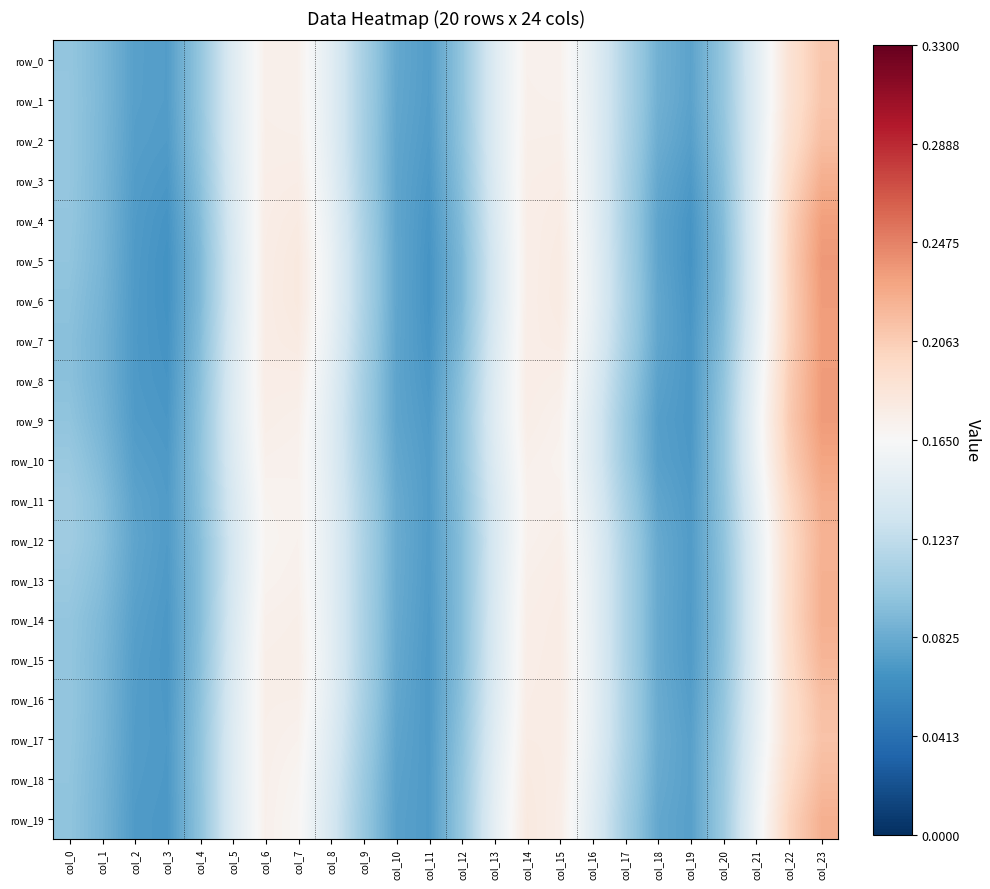

Reading left to right, what are all the values shown in this chart?

row_0: col_0=0.1	col_1=0.1	col_2=0.1	col_3=0.1	col_4=0.1	col_5=0.1	col_6=0.2	col_7=0.2	col_8=0.1	col_9=0.1	col_10=0.1	col_11=0.1	col_12=0.1	col_13=0.1	col_14=0.2	col_15=0.2	col_16=0.1	col_17=0.1	col_18=0.1	col_19=0.1	col_20=0.1	col_21=0.1	col_22=0.2	col_23=0.2
row_1: col_0=0.1	col_1=0.1	col_2=0.1	col_3=0.1	col_4=0.1	col_5=0.1	col_6=0.2	col_7=0.2	col_8=0.1	col_9=0.1	col_10=0.1	col_11=0.1	col_12=0.1	col_13=0.1	col_14=0.2	col_15=0.2	col_16=0.1	col_17=0.1	col_18=0.1	col_19=0.1	col_20=0.1	col_21=0.1	col_22=0.2	col_23=0.2
row_2: col_0=0.1	col_1=0.1	col_2=0.1	col_3=0.1	col_4=0.1	col_5=0.1	col_6=0.2	col_7=0.2	col_8=0.1	col_9=0.1	col_10=0.1	col_11=0.1	col_12=0.1	col_13=0.1	col_14=0.2	col_15=0.2	col_16=0.1	col_17=0.1	col_18=0.1	col_19=0.1	col_20=0.1	col_21=0.1	col_22=0.2	col_23=0.2
row_3: col_0=0.1	col_1=0.1	col_2=0.1	col_3=0.1	col_4=0.1	col_5=0.1	col_6=0.2	col_7=0.2	col_8=0.1	col_9=0.1	col_10=0.1	col_11=0.1	col_12=0.1	col_13=0.1	col_14=0.2	col_15=0.2	col_16=0.1	col_17=0.1	col_18=0.1	col_19=0.1	col_20=0.1	col_21=0.1	col_22=0.2	col_23=0.2
row_4: col_0=0.1	col_1=0.1	col_2=0.1	col_3=0.1	col_4=0.1	col_5=0.1	col_6=0.2	col_7=0.2	col_8=0.2	col_9=0.1	col_10=0.1	col_11=0.1	col_12=0.1	col_13=0.1	col_14=0.2	col_15=0.2	col_16=0.2	col_17=0.1	col_18=0.1	col_19=0.1	col_20=0.1	col_21=0.1	col_22=0.2	col_23=0.2
row_5: col_0=0.1	col_1=0.1	col_2=0.1	col_3=0.1	col_4=0.1	col_5=0.1	col_6=0.2	col_7=0.2	col_8=0.2	col_9=0.1	col_10=0.1	col_11=0.1	col_12=0.1	col_13=0.1	col_14=0.2	col_15=0.2	col_16=0.2	col_17=0.1	col_18=0.1	col_19=0.1	col_20=0.1	col_21=0.1	col_22=0.2	col_23=0.2
row_6: col_0=0.1	col_1=0.1	col_2=0.1	col_3=0.1	col_4=0.1	col_5=0.1	col_6=0.2	col_7=0.2	col_8=0.2	col_9=0.1	col_10=0.1	col_11=0.1	col_12=0.1	col_13=0.1	col_14=0.2	col_15=0.2	col_16=0.2	col_17=0.1	col_18=0.1	col_19=0.1	col_20=0.1	col_21=0.1	col_22=0.2	col_23=0.2
row_7: col_0=0.1	col_1=0.1	col_2=0.1	col_3=0.1	col_4=0.1	col_5=0.1	col_6=0.2	col_7=0.2	col_8=0.2	col_9=0.1	col_10=0.1	col_11=0.1	col_12=0.1	col_13=0.1	col_14=0.2	col_15=0.2	col_16=0.1	col_17=0.1	col_18=0.1	col_19=0.1	col_20=0.1	col_21=0.1	col_22=0.2	col_23=0.2
row_8: col_0=0.1	col_1=0.1	col_2=0.1	col_3=0.1	col_4=0.1	col_5=0.1	col_6=0.2	col_7=0.2	col_8=0.1	col_9=0.1	col_10=0.1	col_11=0.1	col_12=0.1	col_13=0.1	col_14=0.2	col_15=0.2	col_16=0.1	col_17=0.1	col_18=0.1	col_19=0.1	col_20=0.1	col_21=0.2	col_22=0.2	col_23=0.2
row_9: col_0=0.1	col_1=0.1	col_2=0.1	col_3=0.1	col_4=0.1	col_5=0.1	col_6=0.2	col_7=0.2	col_8=0.1	col_9=0.1	col_10=0.1	col_11=0.1	col_12=0.1	col_13=0.1	col_14=0.2	col_15=0.2	col_16=0.1	col_17=0.1	col_18=0.1	col_19=0.1	col_20=0.1	col_21=0.2	col_22=0.2	col_23=0.2
row_10: col_0=0.1	col_1=0.1	col_2=0.1	col_3=0.1	col_4=0.1	col_5=0.1	col_6=0.2	col_7=0.2	col_8=0.1	col_9=0.1	col_10=0.1	col_11=0.1	col_12=0.1	col_13=0.1	col_14=0.2	col_15=0.2	col_16=0.1	col_17=0.1	col_18=0.1	col_19=0.1	col_20=0.1	col_21=0.2	col_22=0.2	col_23=0.2
row_11: col_0=0.1	col_1=0.1	col_2=0.1	col_3=0.1	col_4=0.1	col_5=0.1	col_6=0.2	col_7=0.2	col_8=0.1	col_9=0.1	col_10=0.1	col_11=0.1	col_12=0.1	col_13=0.1	col_14=0.2	col_15=0.2	col_16=0.1	col_17=0.1	col_18=0.1	col_19=0.1	col_20=0.1	col_21=0.2	col_22=0.2	col_23=0.2
row_12: col_0=0.1	col_1=0.1	col_2=0.1	col_3=0.1	col_4=0.1	col_5=0.1	col_6=0.2	col_7=0.2	col_8=0.1	col_9=0.1	col_10=0.1	col_11=0.1	col_12=0.1	col_13=0.1	col_14=0.2	col_15=0.2	col_16=0.1	col_17=0.1	col_18=0.1	col_19=0.1	col_20=0.1	col_21=0.1	col_22=0.2	col_23=0.2
row_13: col_0=0.1	col_1=0.1	col_2=0.1	col_3=0.1	col_4=0.1	col_5=0.1	col_6=0.2	col_7=0.2	col_8=0.1	col_9=0.1	col_10=0.1	col_11=0.1	col_12=0.1	col_13=0.1	col_14=0.2	col_15=0.2	col_16=0.2	col_17=0.1	col_18=0.1	col_19=0.1	col_20=0.1	col_21=0.1	col_22=0.2	col_23=0.2
row_14: col_0=0.1	col_1=0.1	col_2=0.1	col_3=0.1	col_4=0.1	col_5=0.1	col_6=0.2	col_7=0.2	col_8=0.1	col_9=0.1	col_10=0.1	col_11=0.1	col_12=0.1	col_13=0.1	col_14=0.2	col_15=0.2	col_16=0.2	col_17=0.1	col_18=0.1	col_19=0.1	col_20=0.1	col_21=0.1	col_22=0.2	col_23=0.2
row_15: col_0=0.1	col_1=0.1	col_2=0.1	col_3=0.1	col_4=0.1	col_5=0.1	col_6=0.2	col_7=0.2	col_8=0.1	col_9=0.1	col_10=0.1	col_11=0.1	col_12=0.1	col_13=0.1	col_14=0.2	col_15=0.2	col_16=0.2	col_17=0.1	col_18=0.1	col_19=0.1	col_20=0.1	col_21=0.1	col_22=0.2	col_23=0.2
row_16: col_0=0.1	col_1=0.1	col_2=0.1	col_3=0.1	col_4=0.1	col_5=0.1	col_6=0.2	col_7=0.2	col_8=0.1	col_9=0.1	col_10=0.1	col_11=0.1	col_12=0.1	col_13=0.1	col_14=0.2	col_15=0.2	col_16=0.2	col_17=0.1	col_18=0.1	col_19=0.1	col_20=0.1	col_21=0.1	col_22=0.2	col_23=0.2
row_17: col_0=0.1	col_1=0.1	col_2=0.1	col_3=0.1	col_4=0.1	col_5=0.1	col_6=0.2	col_7=0.2	col_8=0.1	col_9=0.1	col_10=0.1	col_11=0.1	col_12=0.1	col_13=0.1	col_14=0.2	col_15=0.2	col_16=0.2	col_17=0.1	col_18=0.1	col_19=0.1	col_20=0.1	col_21=0.2	col_22=0.2	col_23=0.2
row_18: col_0=0.1	col_1=0.1	col_2=0.1	col_3=0.1	col_4=0.1	col_5=0.1	col_6=0.2	col_7=0.2	col_8=0.1	col_9=0.1	col_10=0.1	col_11=0.1	col_12=0.1	col_13=0.1	col_14=0.2	col_15=0.2	col_16=0.1	col_17=0.1	col_18=0.1	col_19=0.1	col_20=0.1	col_21=0.2	col_22=0.2	col_23=0.2
row_19: col_0=0.1	col_1=0.1	col_2=0.1	col_3=0.1	col_4=0.1	col_5=0.1	col_6=0.2	col_7=0.2	col_8=0.1	col_9=0.1	col_10=0.1	col_11=0.1	col_12=0.1	col_13=0.1	col_14=0.2	col_15=0.2	col_16=0.1	col_17=0.1	col_18=0.1	col_19=0.1	col_20=0.1	col_21=0.2	col_22=0.2	col_23=0.2